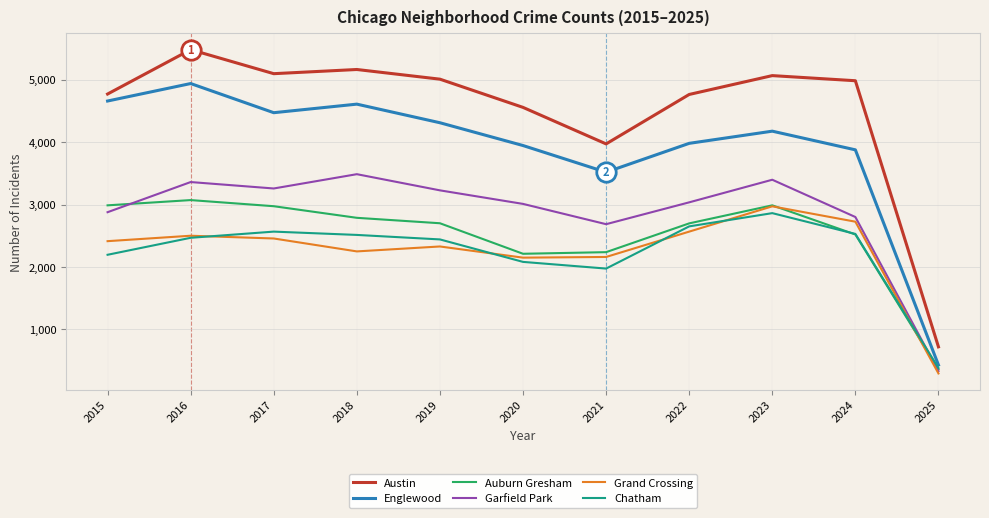

At how many categories does at least one series exceed 5322?

1